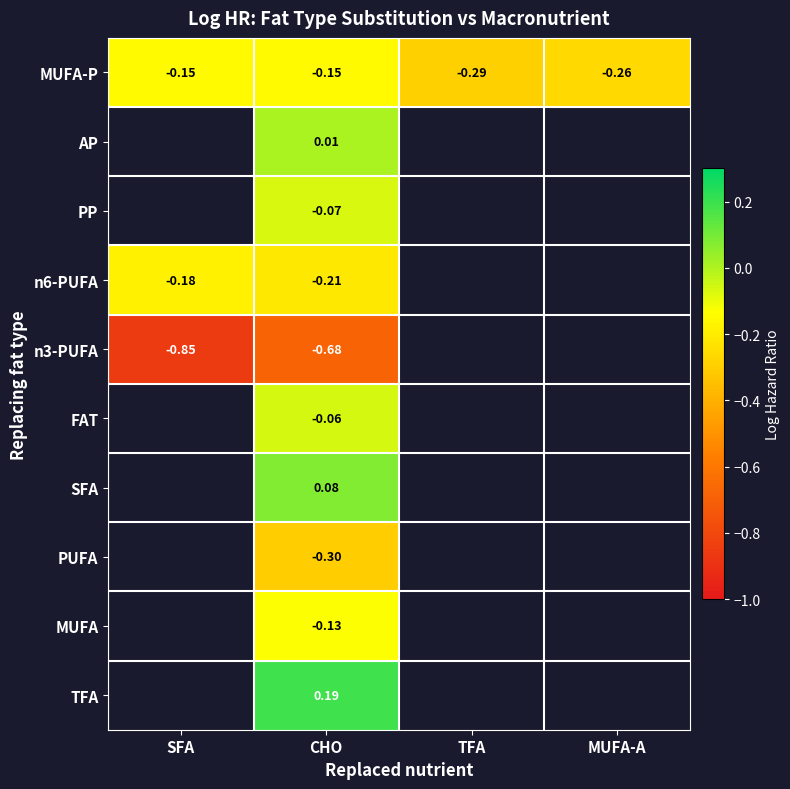

True or false: PP has a value of -0.1 at CHO.

True